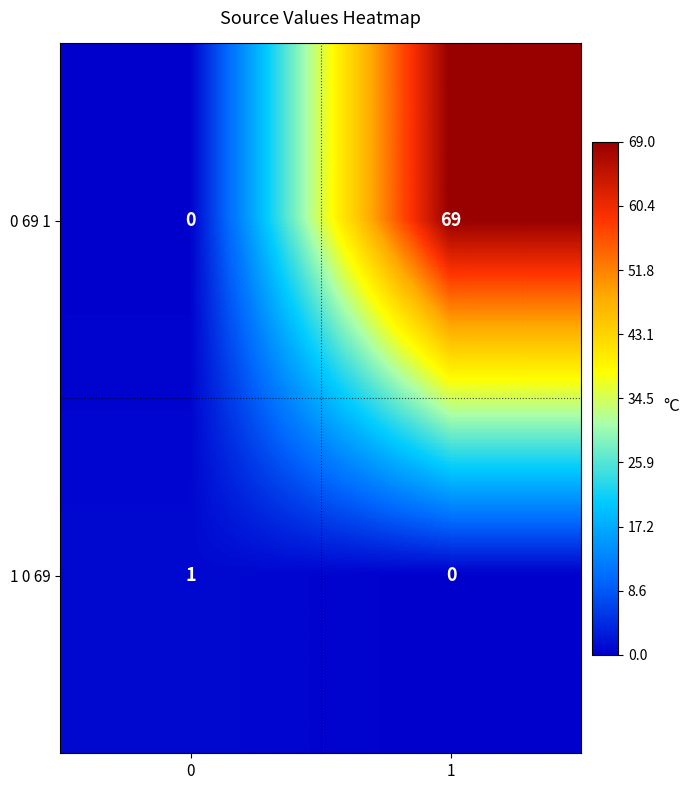

What is the difference between the 0 69 1 values at 1 and 0?

69